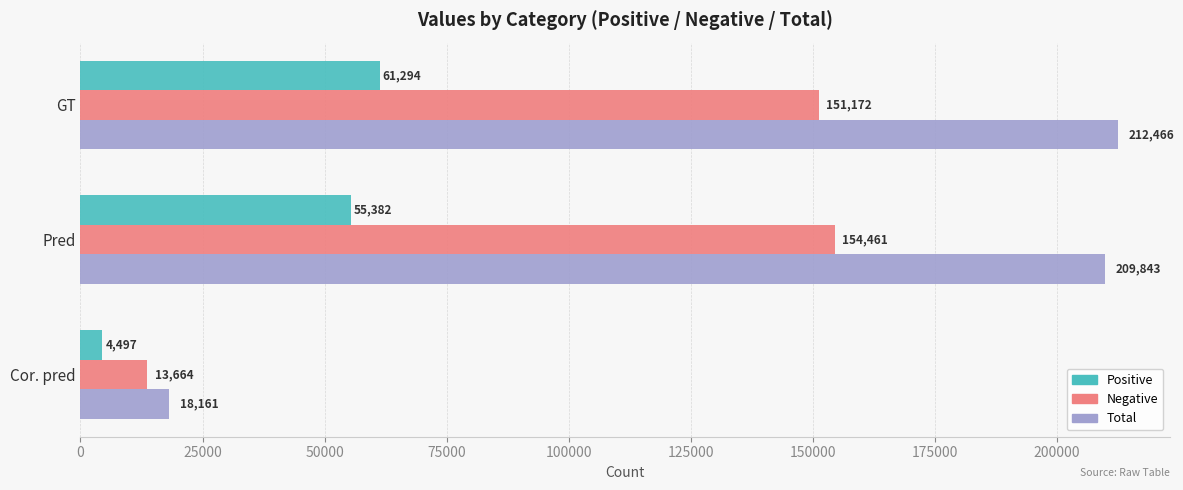

What is the difference between the second highest and minimum values in the Positive series?

50885